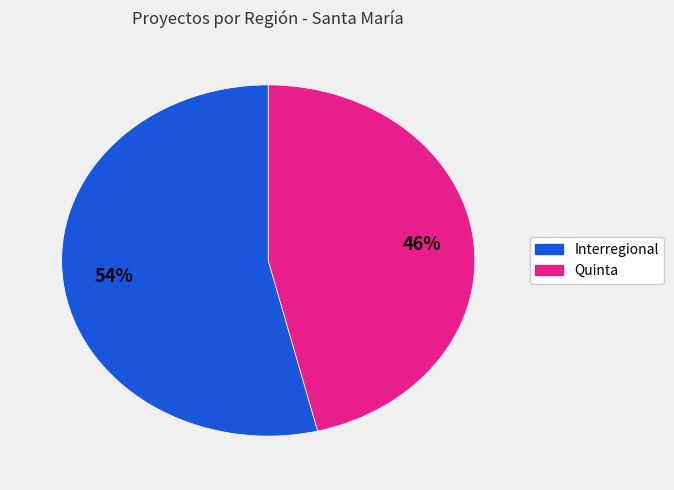

How many segments does this pie chart have?

2